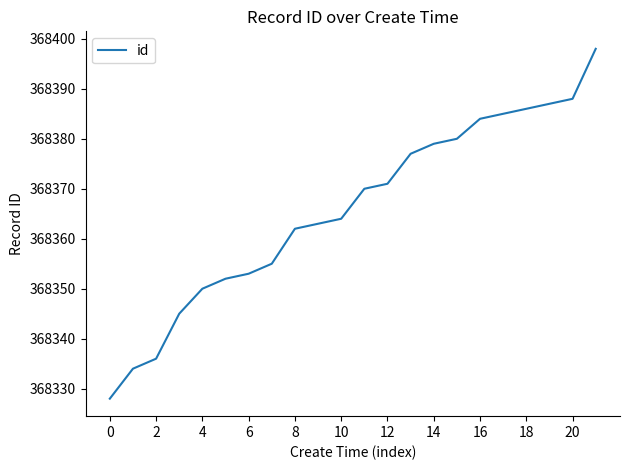

Reading left to right, what are all the values shown in this chart?

368328	368334	368336	368345	368350	368352	368353	368355	368362	368363	368364	368370	368371	368377	368379	368380	368384	368385	368386	368387	368388	368398